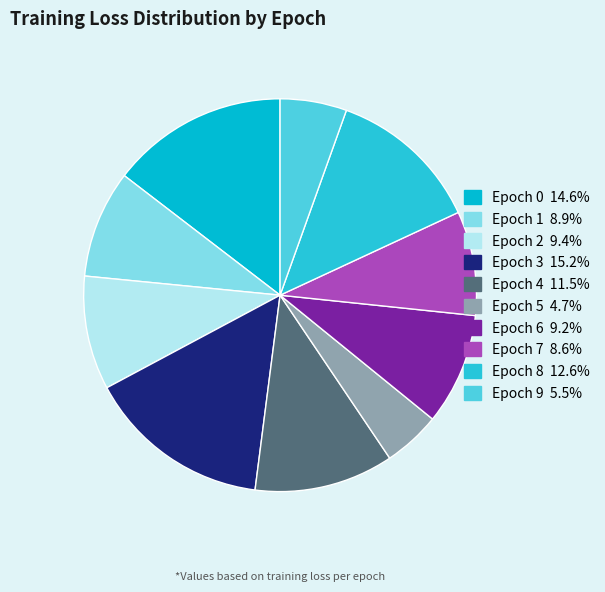

To the nearest percent, what is the difference between the Epoch 6 and Epoch 4 slice percentages?

2%